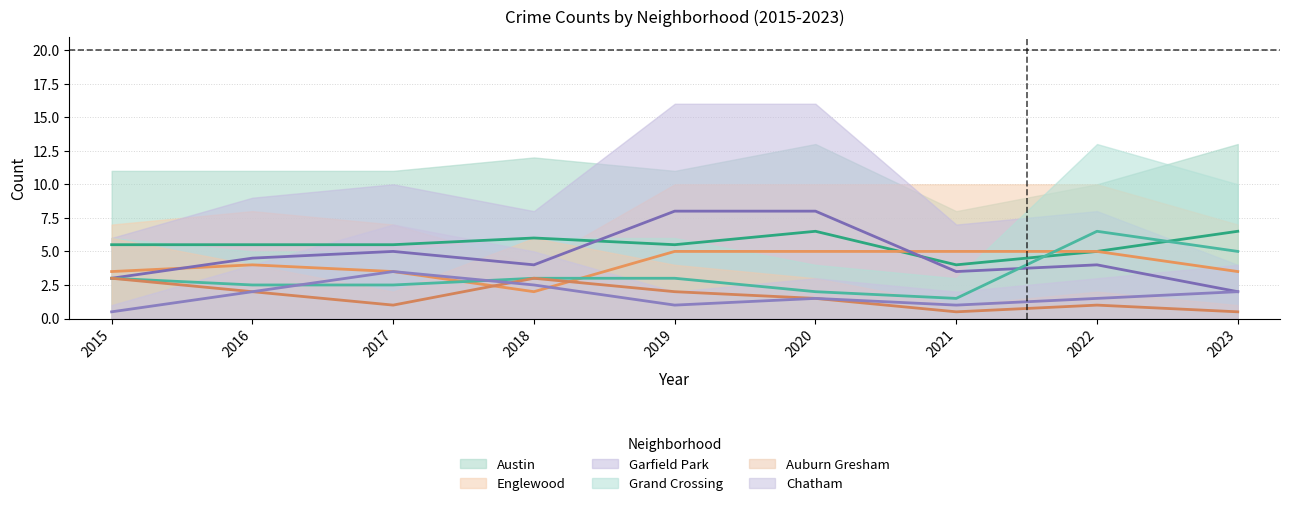

True or false: Austin and Chatham intersect in this chart.

False